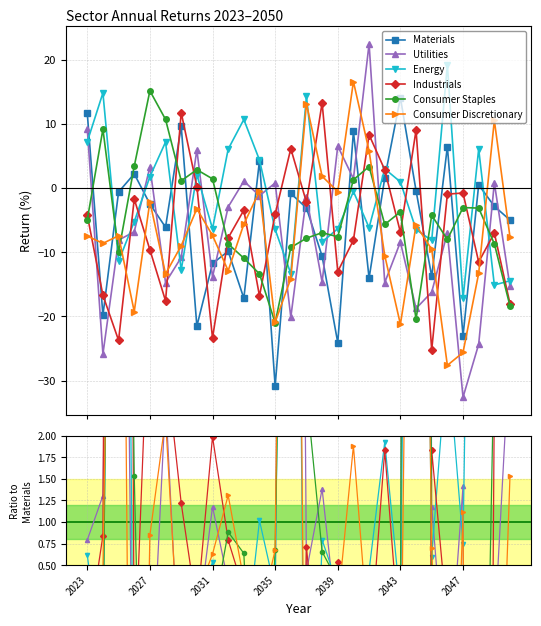

True or false: Materials has more than 0 points higher than both neighbors.

True